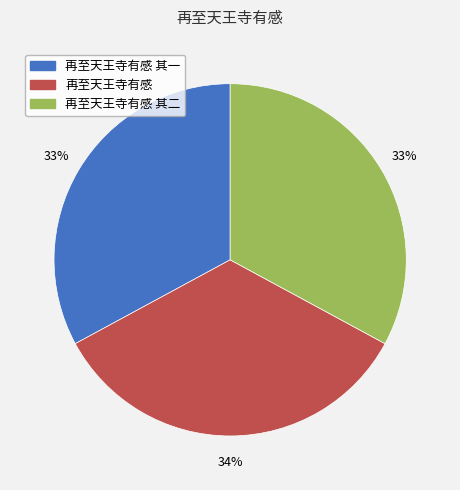

To the nearest percent, what is the difference between the largest and smallest slice percentages?

1%